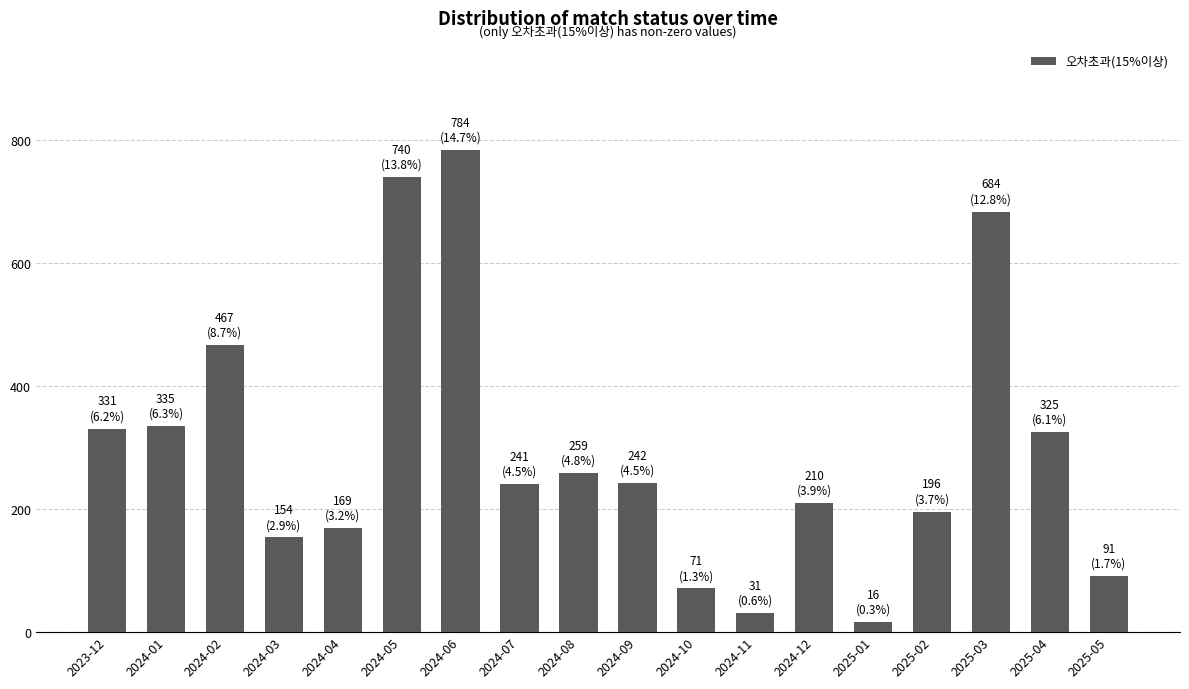

What is the difference between the maximum and minimum values?

768